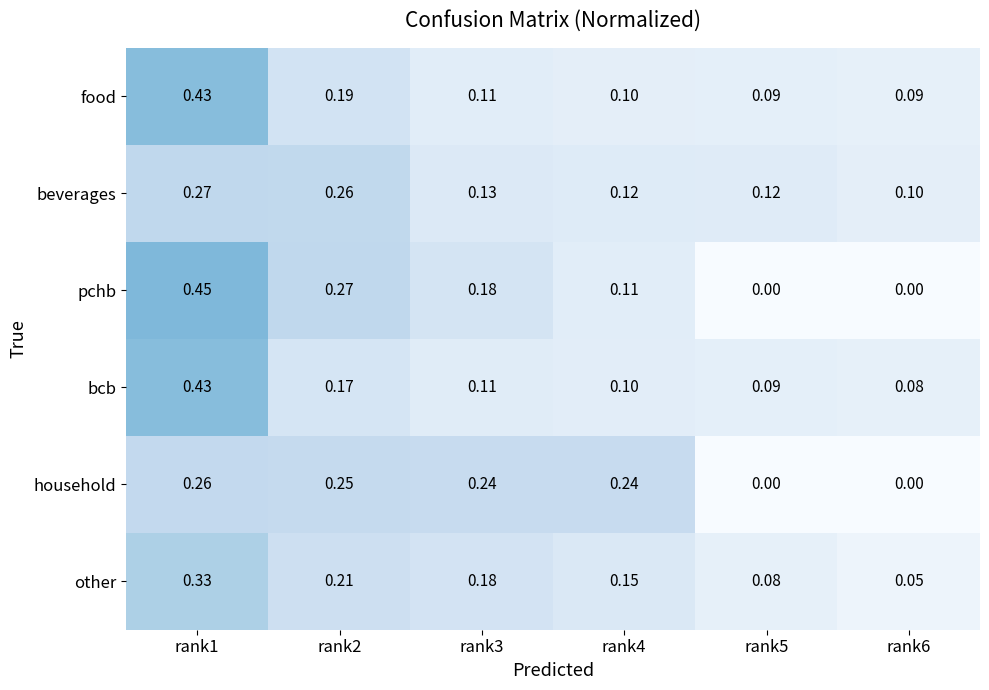

Rank the series at rank2 from lowest to highest value.

bcb, food, other, household, beverages, pchb